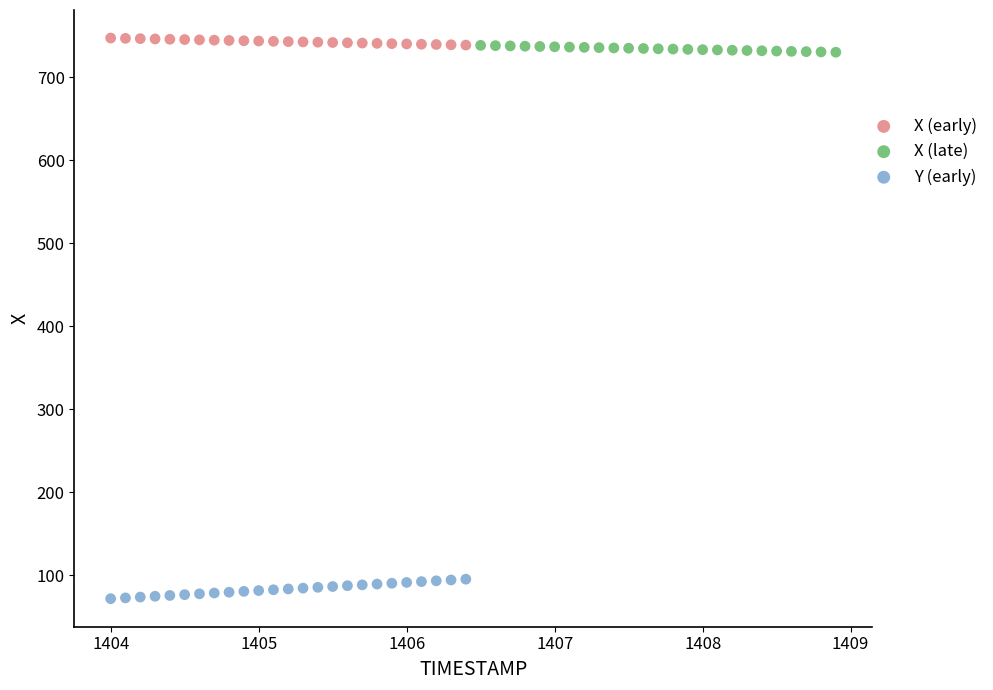

Which series reaches the minimum Y coordinate?

Y (early)